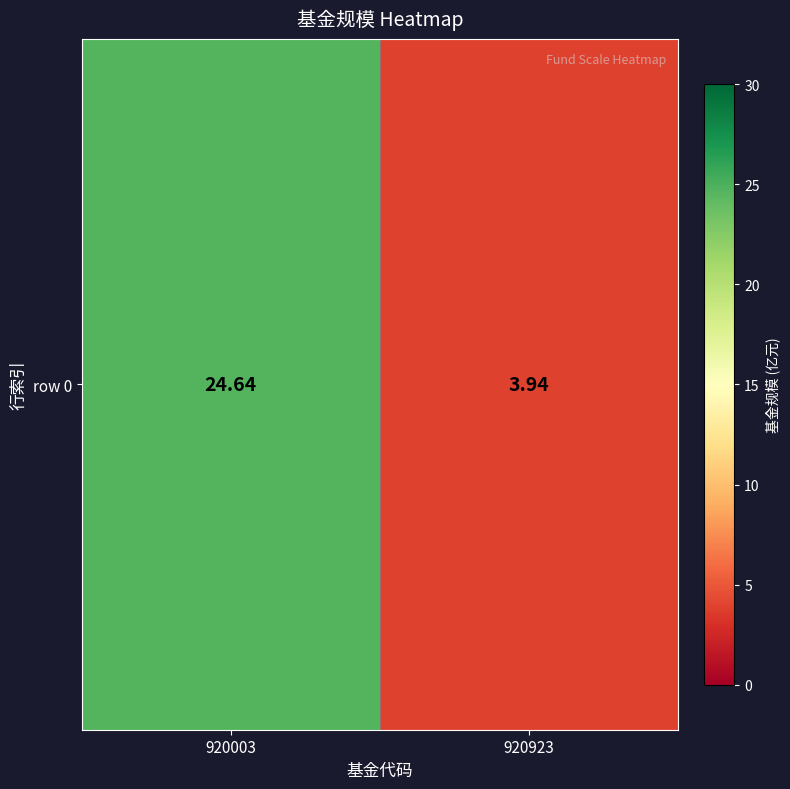

Where is the data nearest to the value 14?

920923